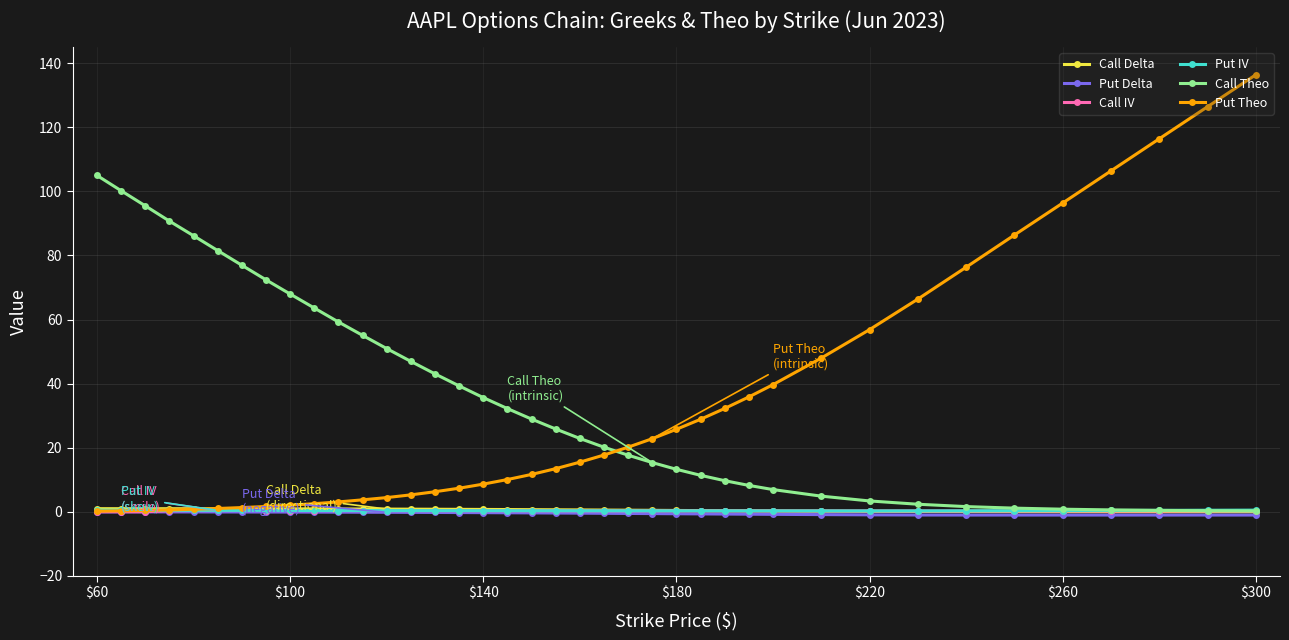

What is the maximum value shown in the chart?

136.4